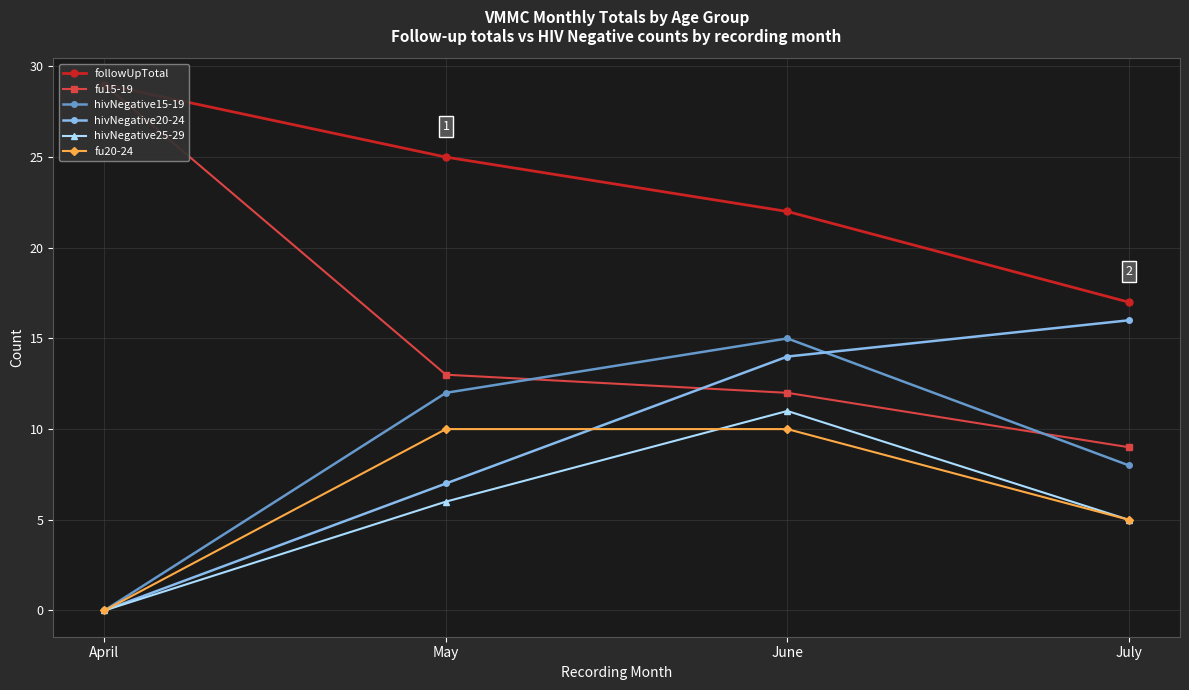

Which series changed the most between April and May?

fu15-19